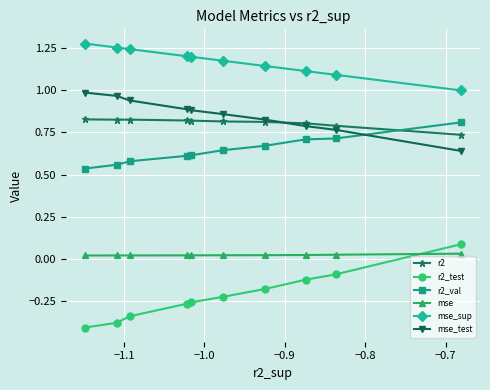

Which series has the largest total across all categories?

mse_sup